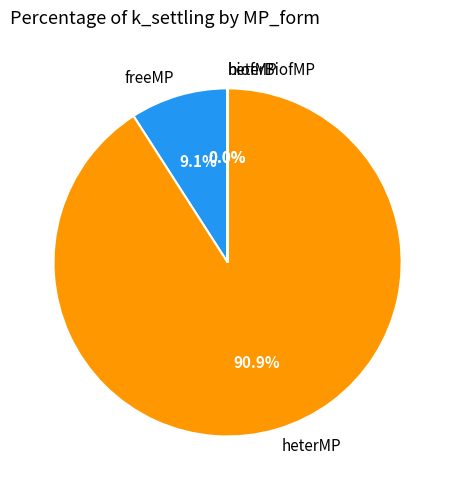

To the nearest percent, what is the difference between the freeMP and heterMP slice percentages?

82%